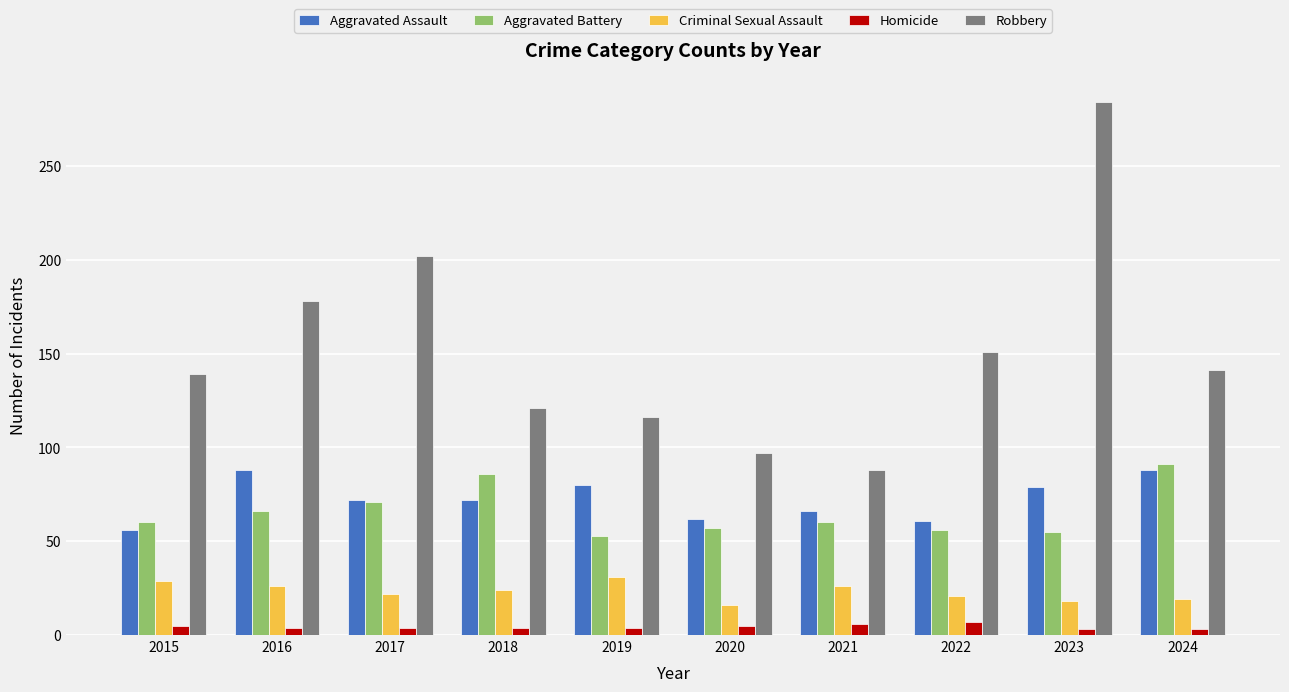

Which label corresponds to the largest value in the chart?

2023